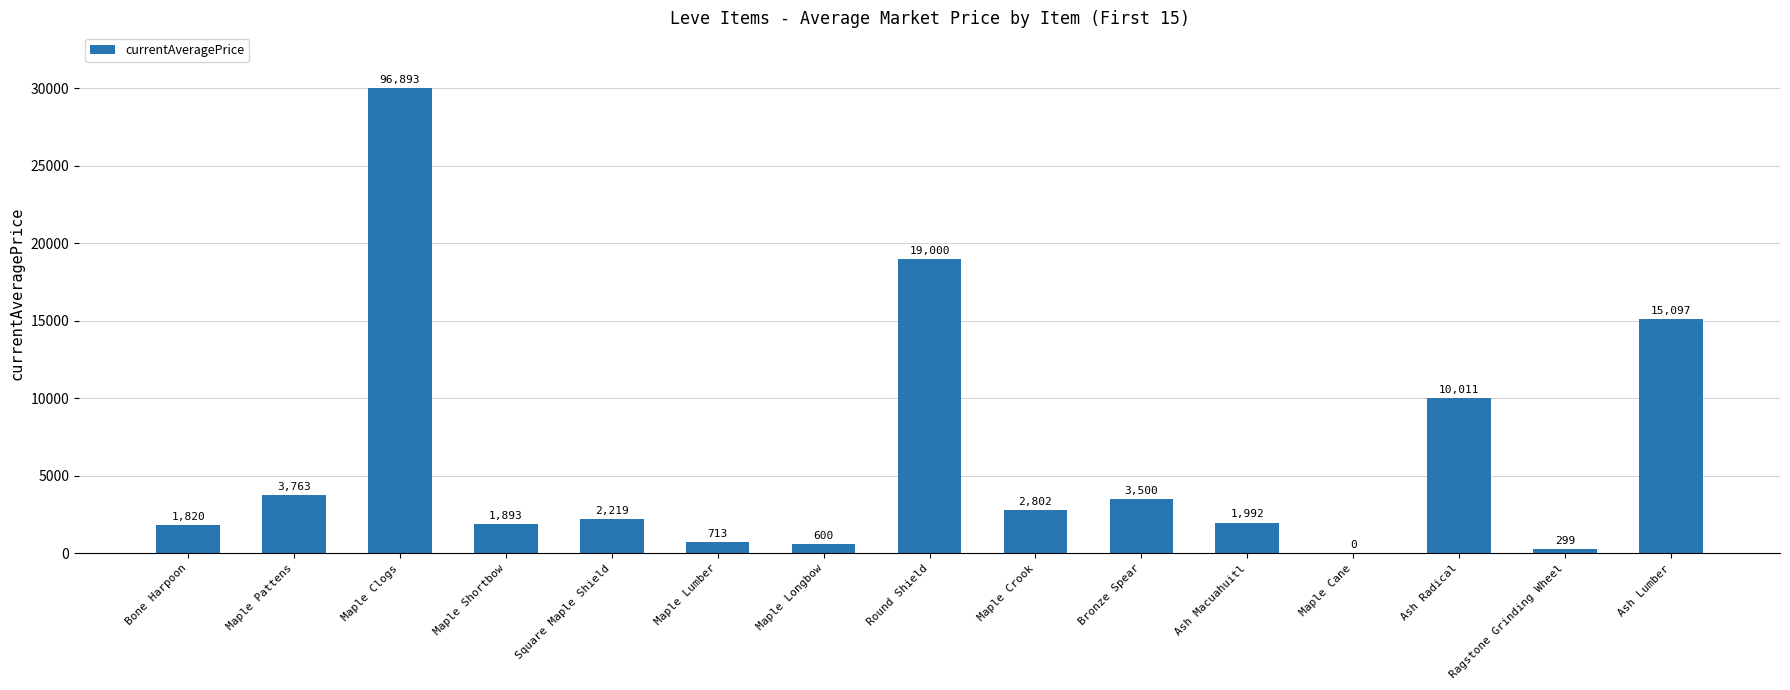

What is the change in value from Maple Lumber to Maple Longbow?

-113